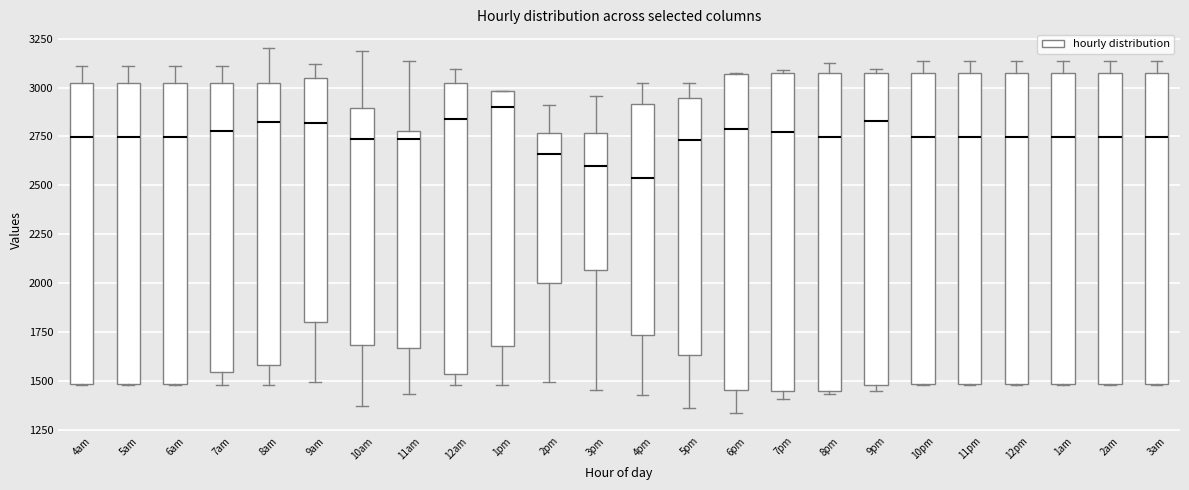

Where does the upper whisker of the box for 5pm end on the y-axis? The values are not printed on the chart, so give them approximately, as read against the axis.

3050